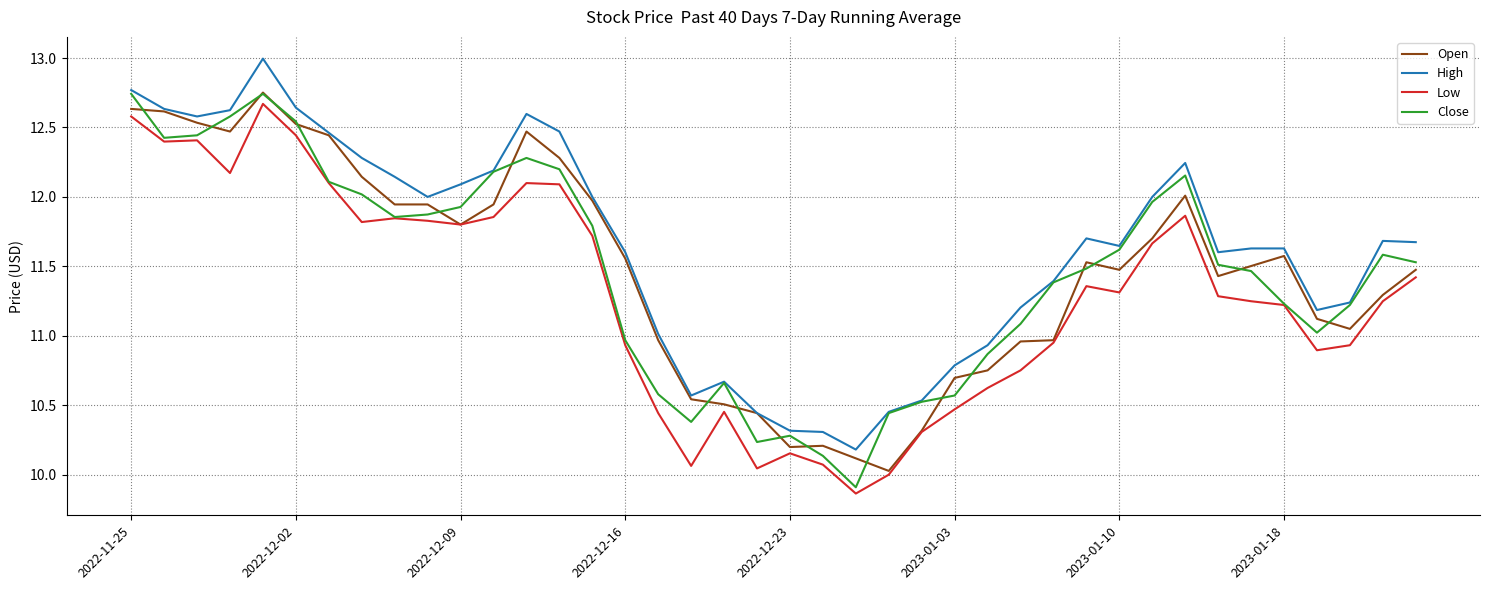

Which series has the largest total across all categories?

High